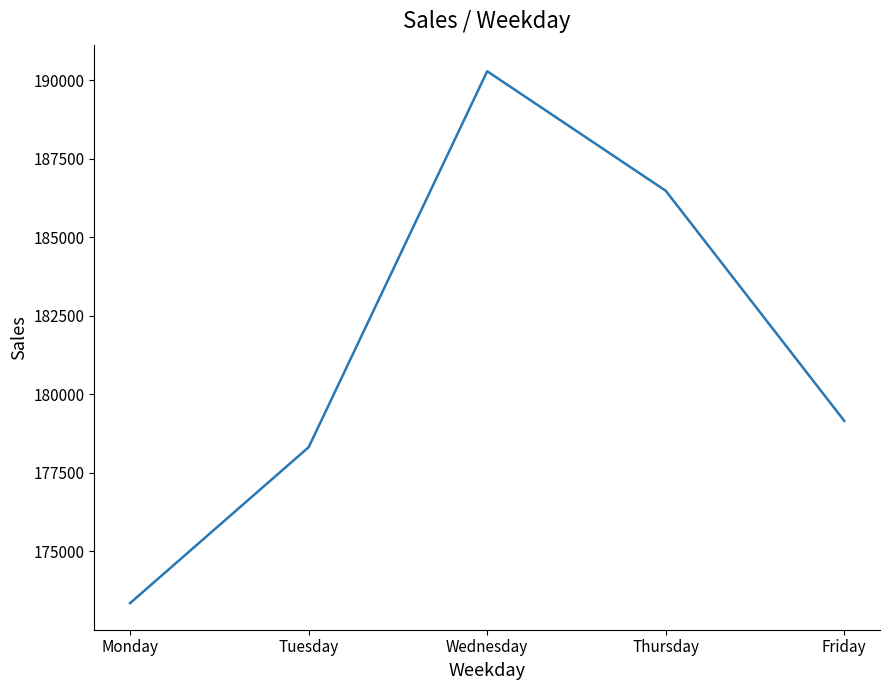

What is the greatest value displayed?

190291.2